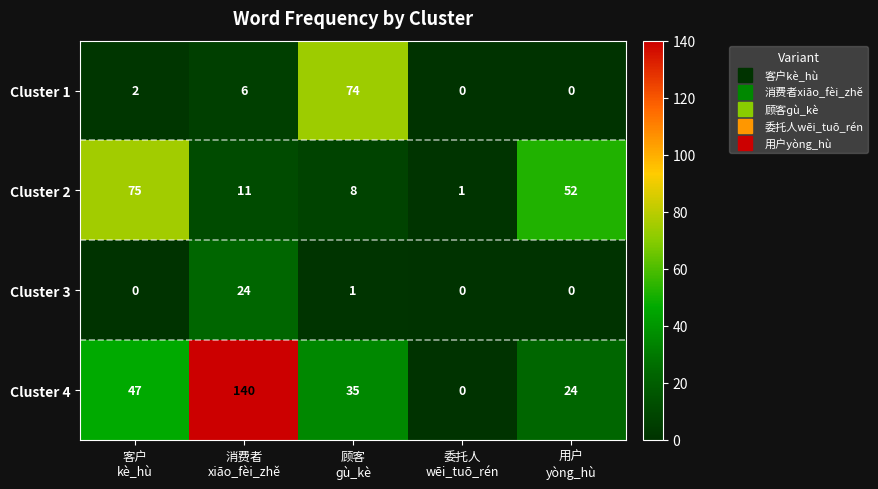

How many positive values does the Cluster 4 series have?

4